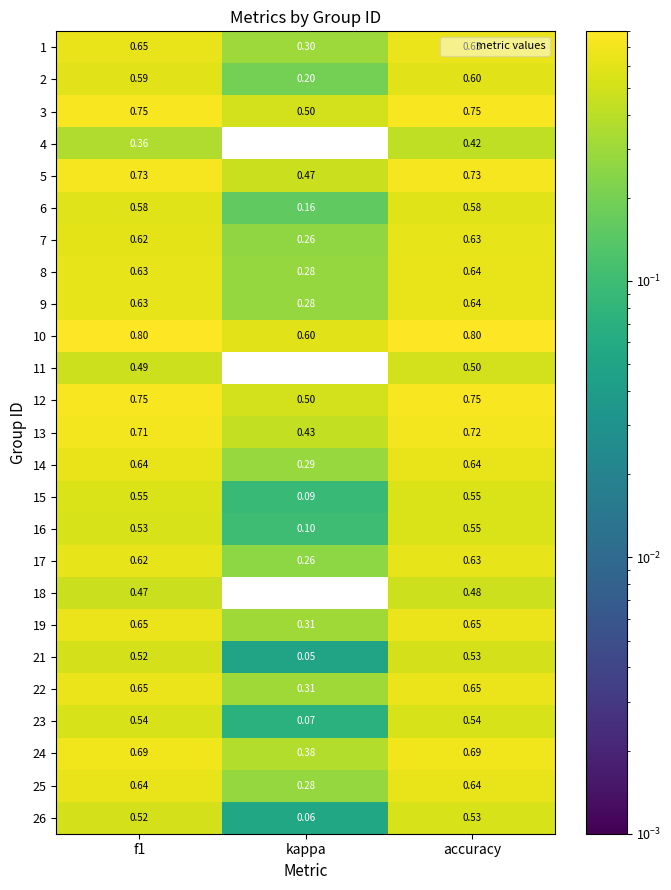

Which series changed the most between f1 and accuracy?

4